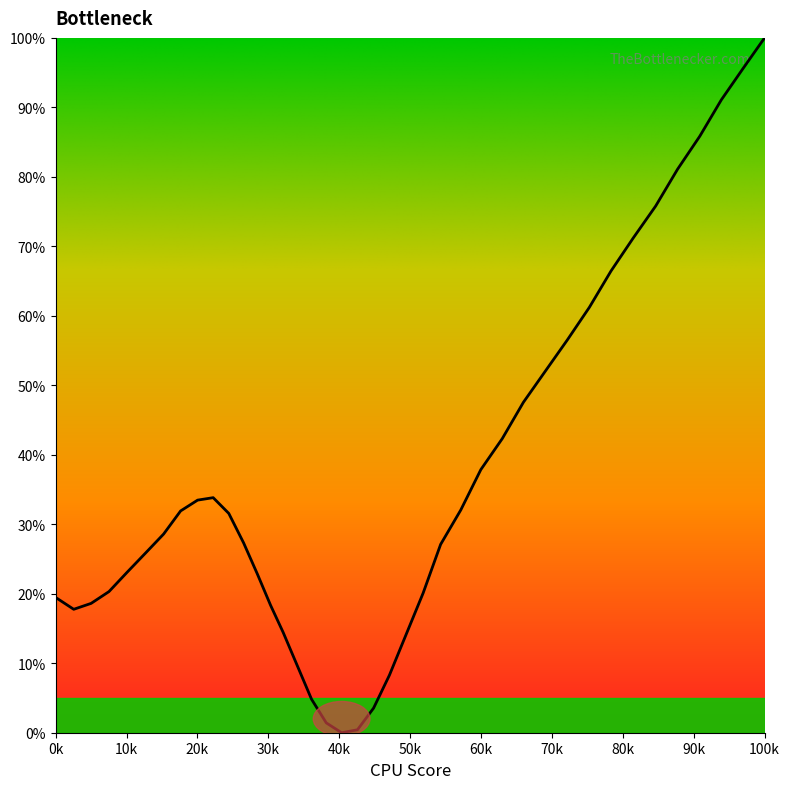

What is the sum of all values?

1453.6